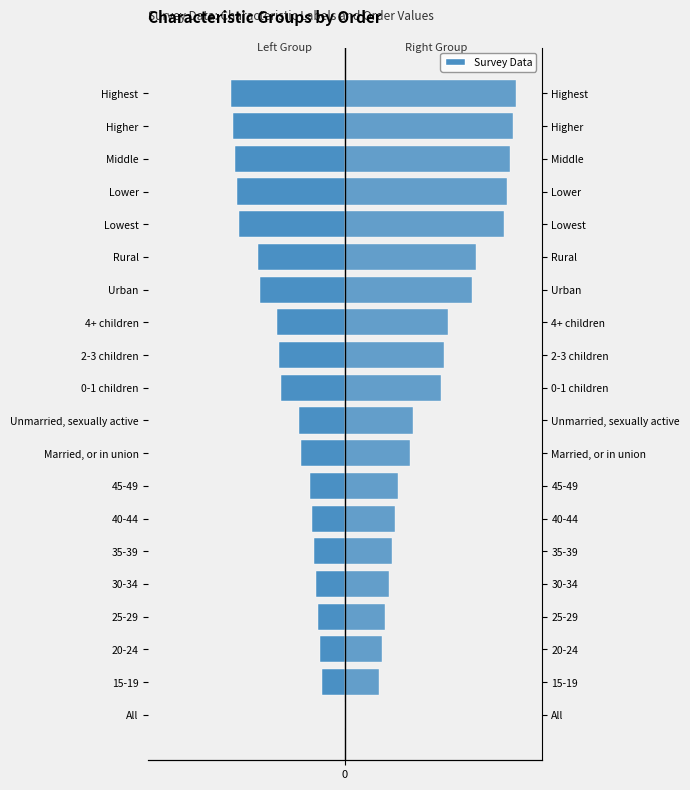

How many data points in Left (Female analog) are less than -8?

12